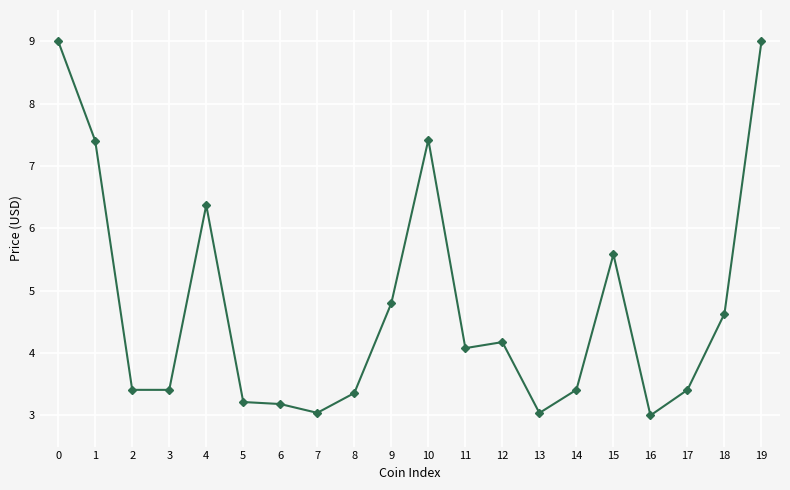

How many lines are shown in the chart?

1